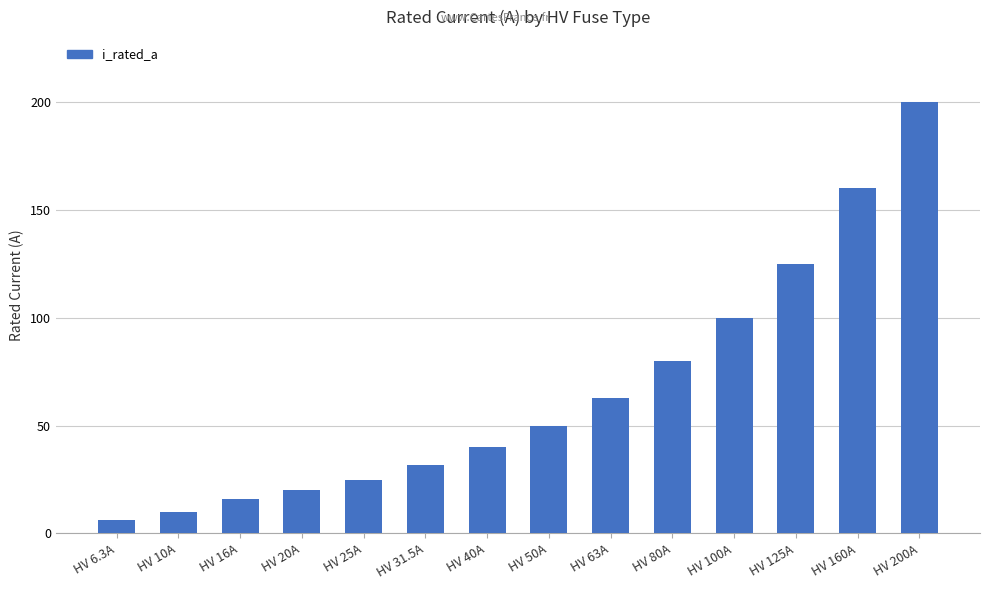

What is the maximum value shown in the chart?

200.0